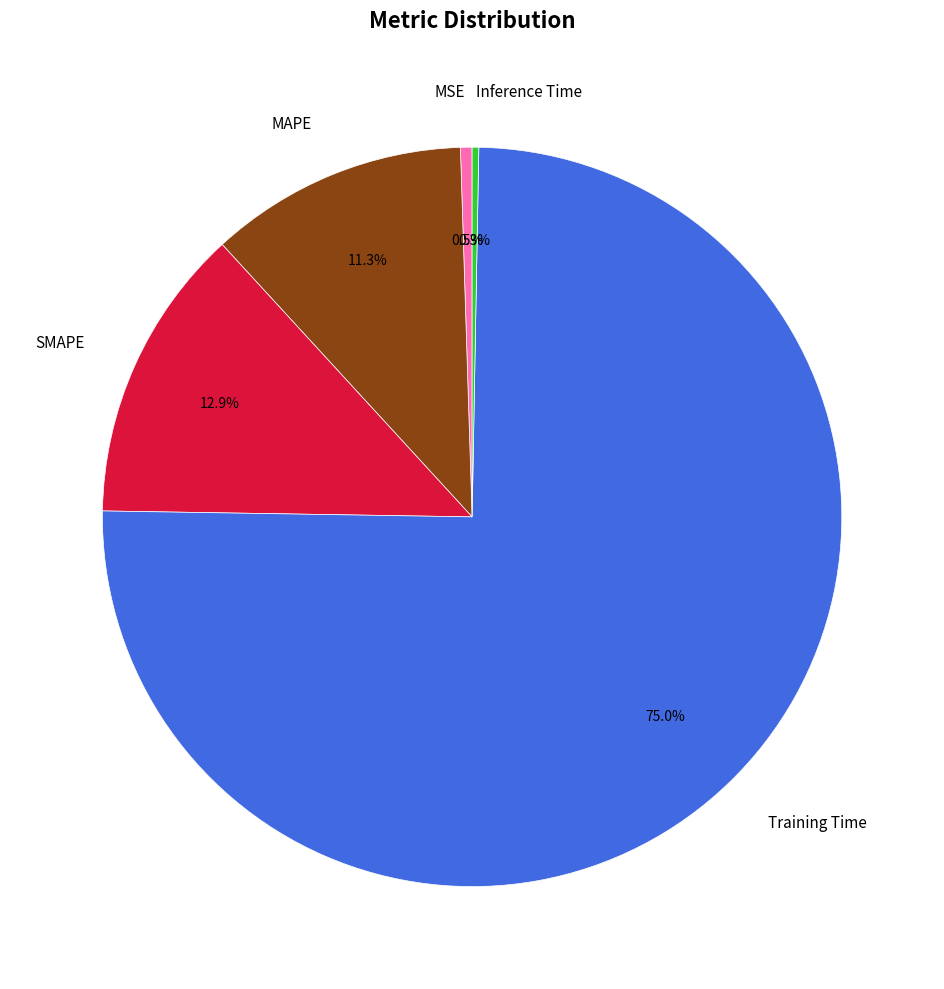

True or false: MAPE accounts for 20% of the total.

False